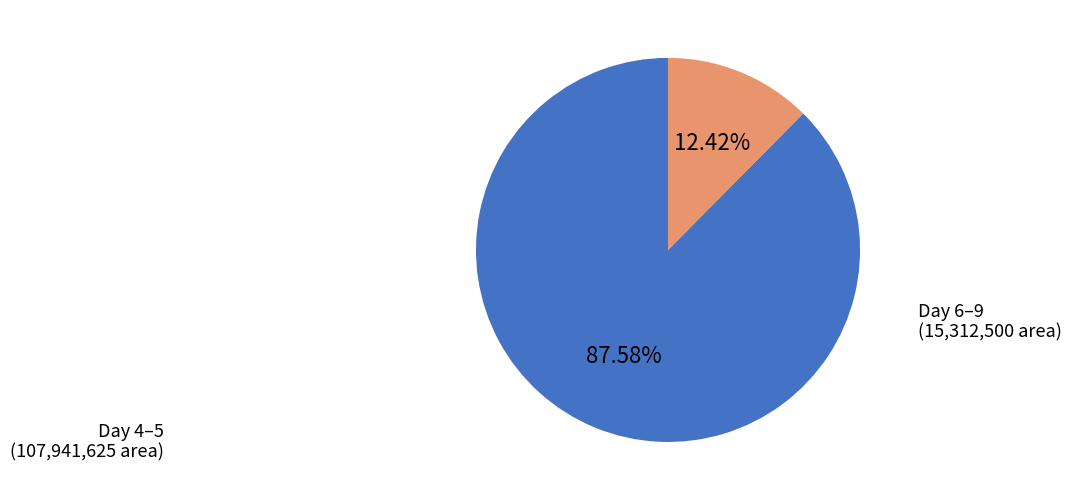

Is there a majority slice in this chart?

Yes